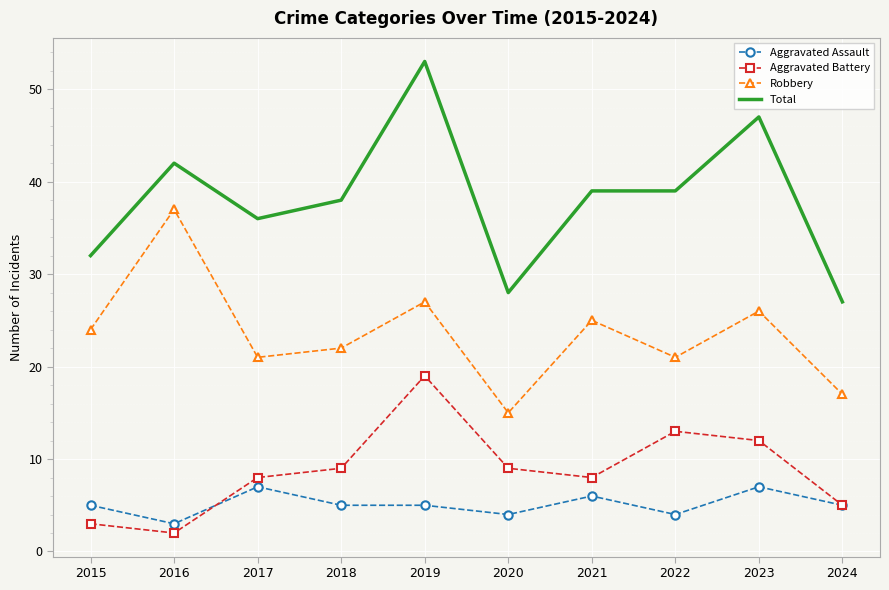

Which series has the largest total across all categories?

Total